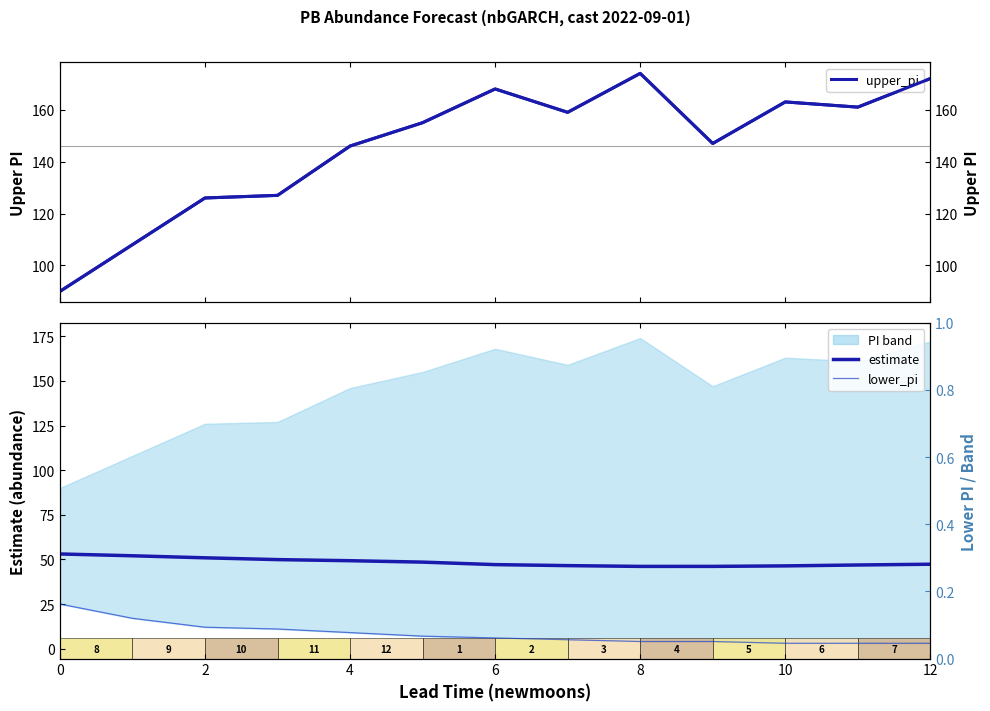

What is the approximate value of estimate at 2?

52.0